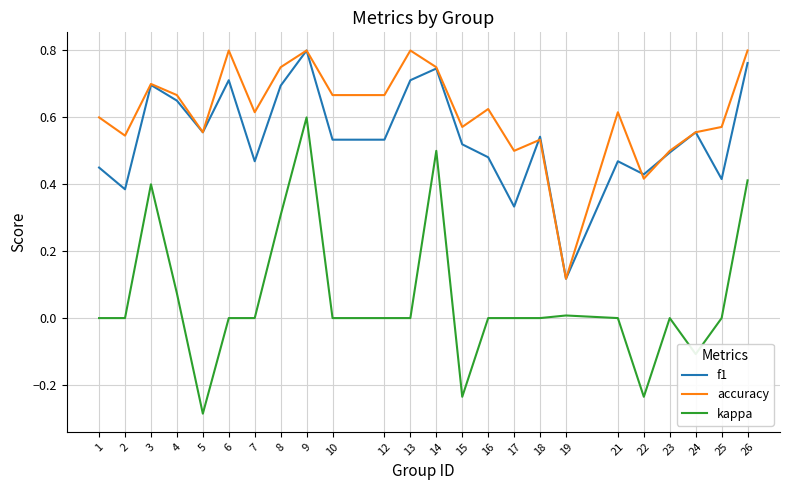

Where is the first local minimum for f1?

2